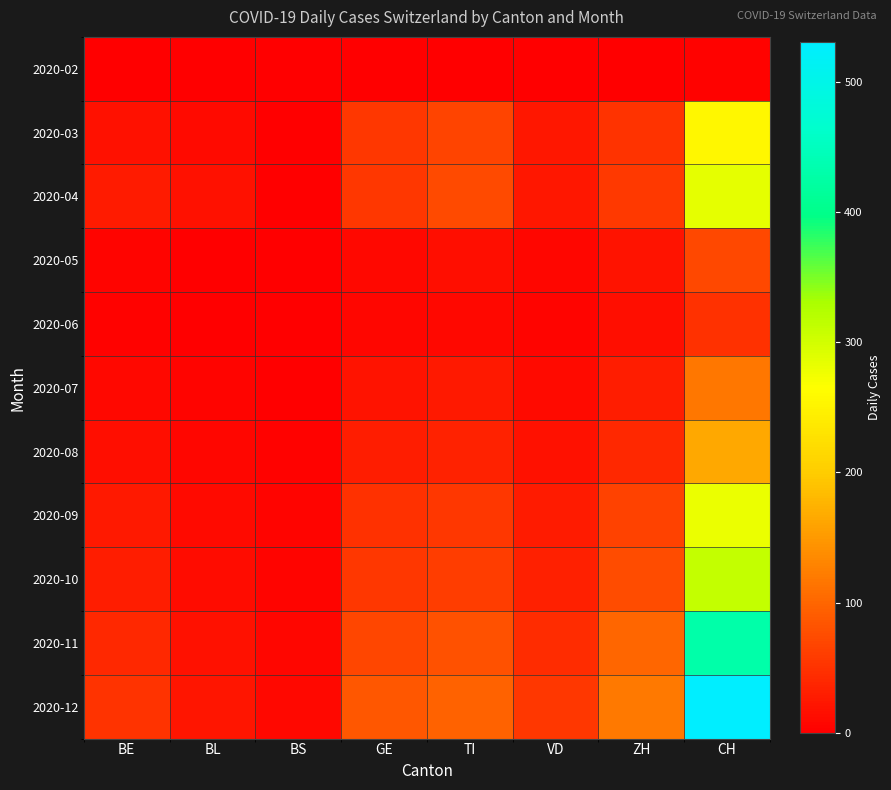

Which series changed the most between GE and CH?

2020-12